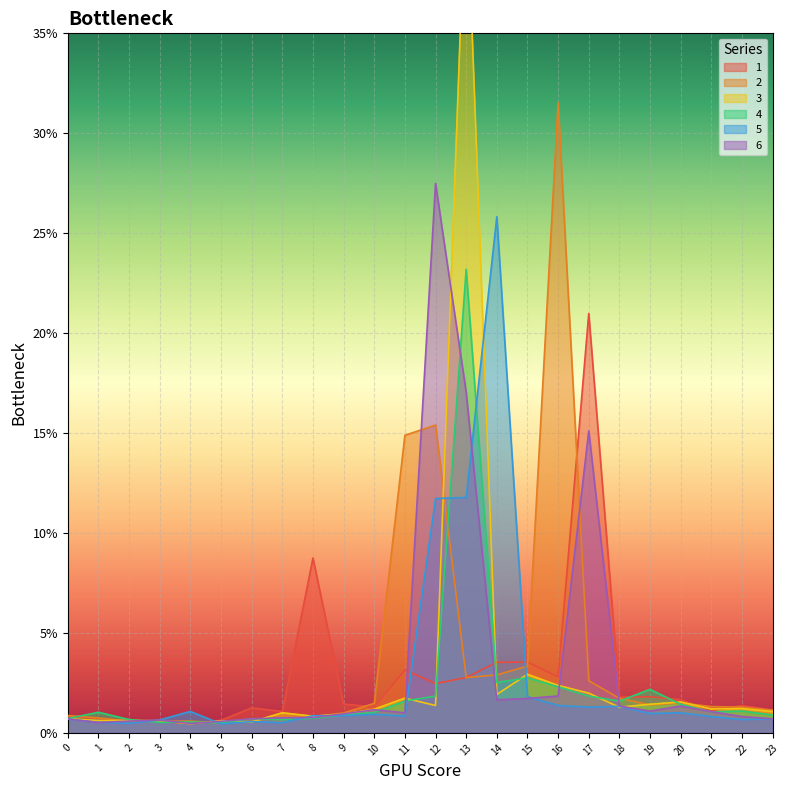

True or false: 4 has more than 0 interior local peaks.

True